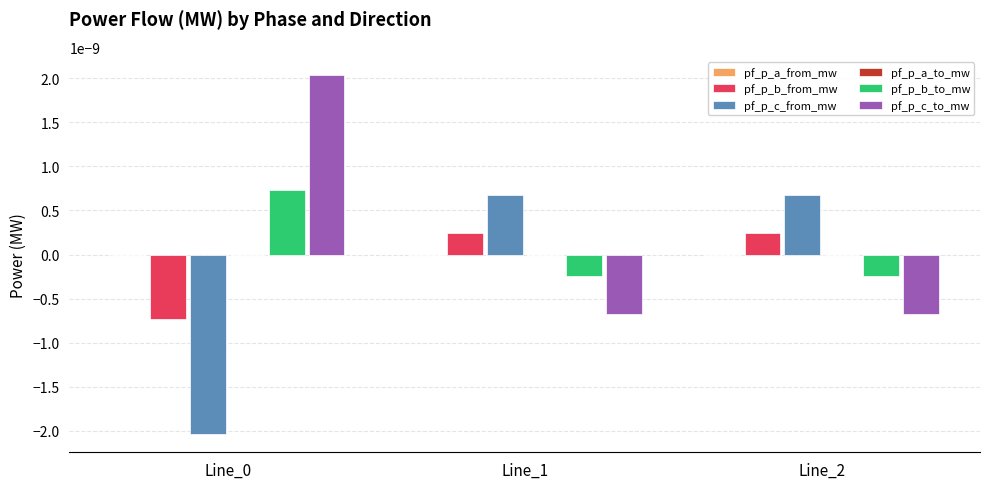

Is it true that pf_p_b_to_mw equals 0.0 at Line_0?

True